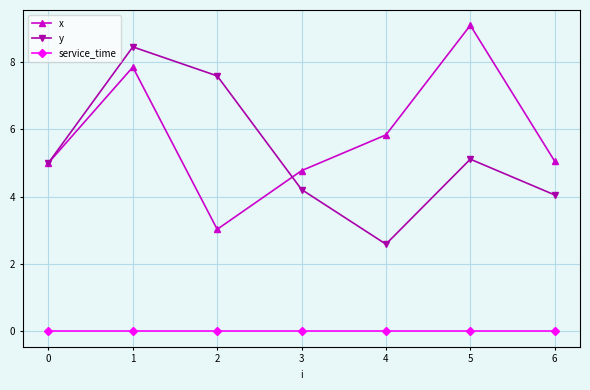

At which label does y reach its minimum?

4